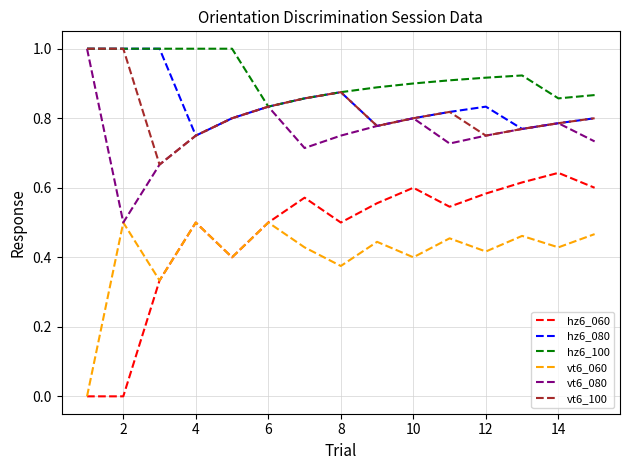

Which series has the largest total across all categories?

hz6_100